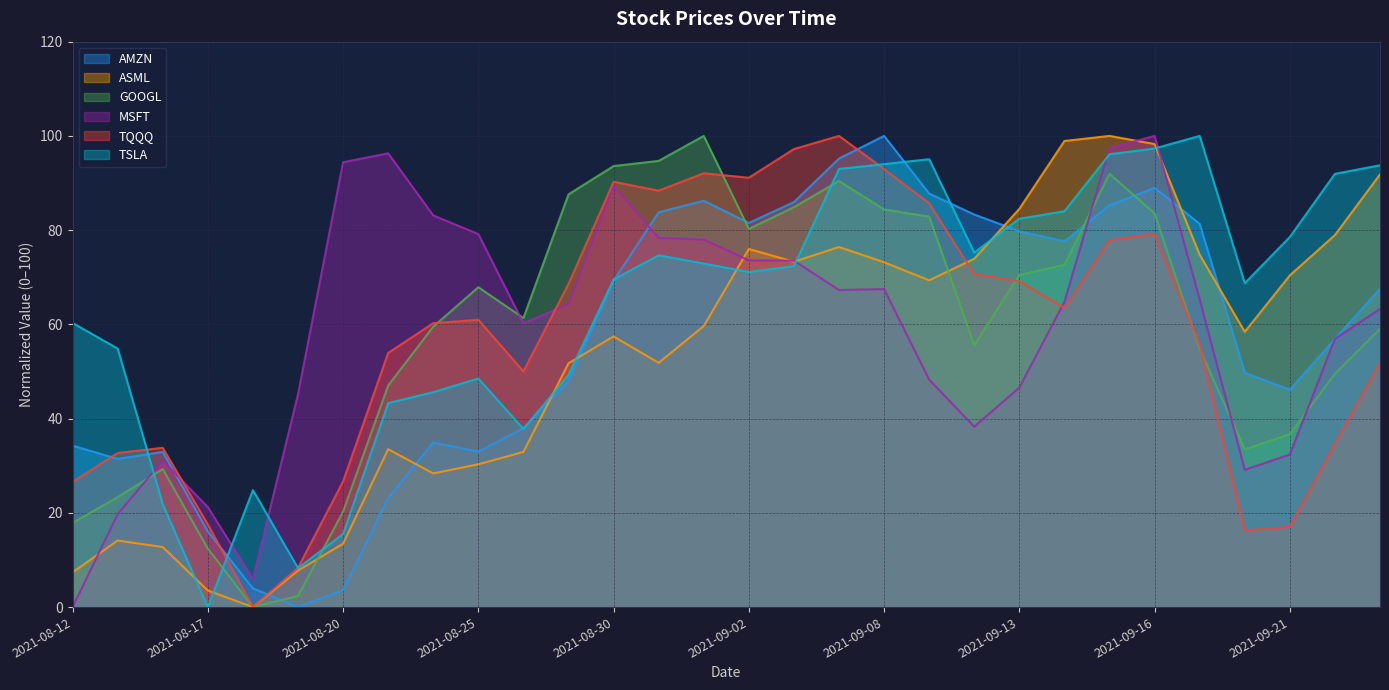

What is the label of the 27th point from the left?

2021-09-20